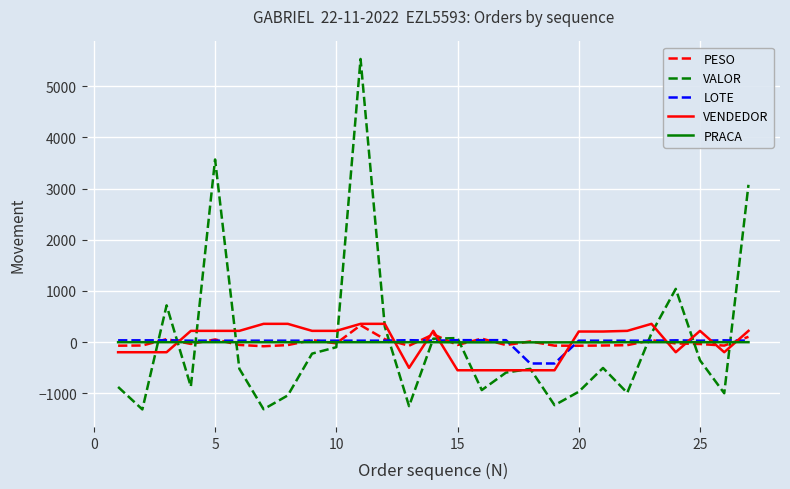

How many lines are shown in the chart?

5